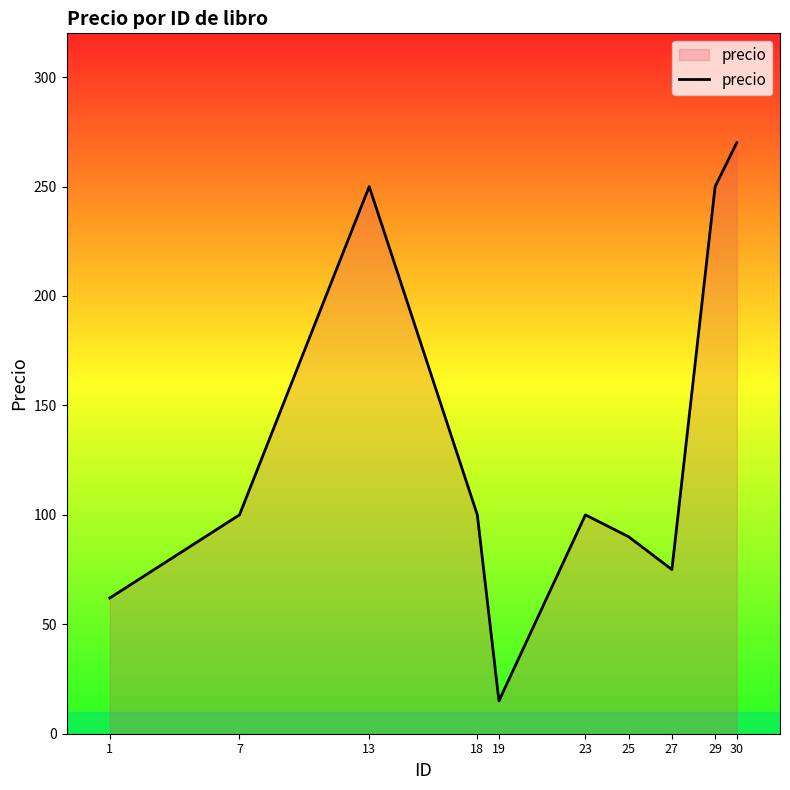

The value at 25 is 90. True or false?

True